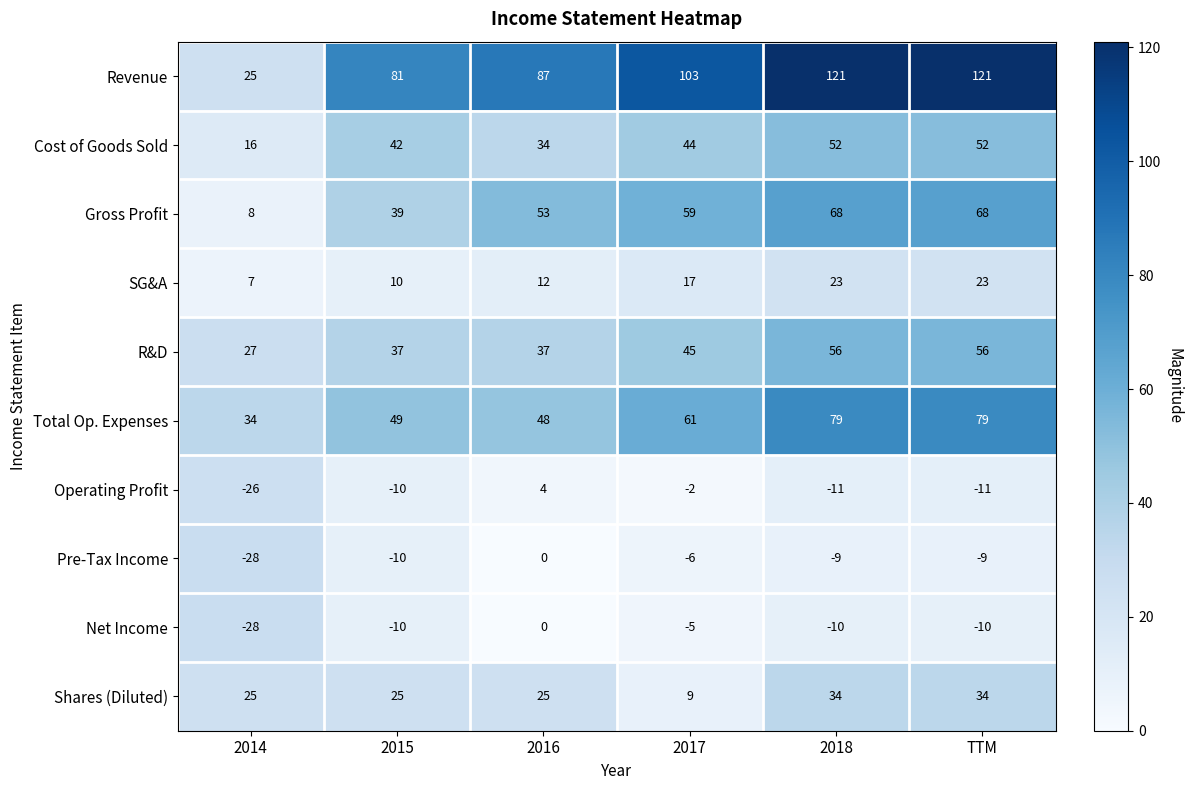

What is the total value across all series at TTM?

403